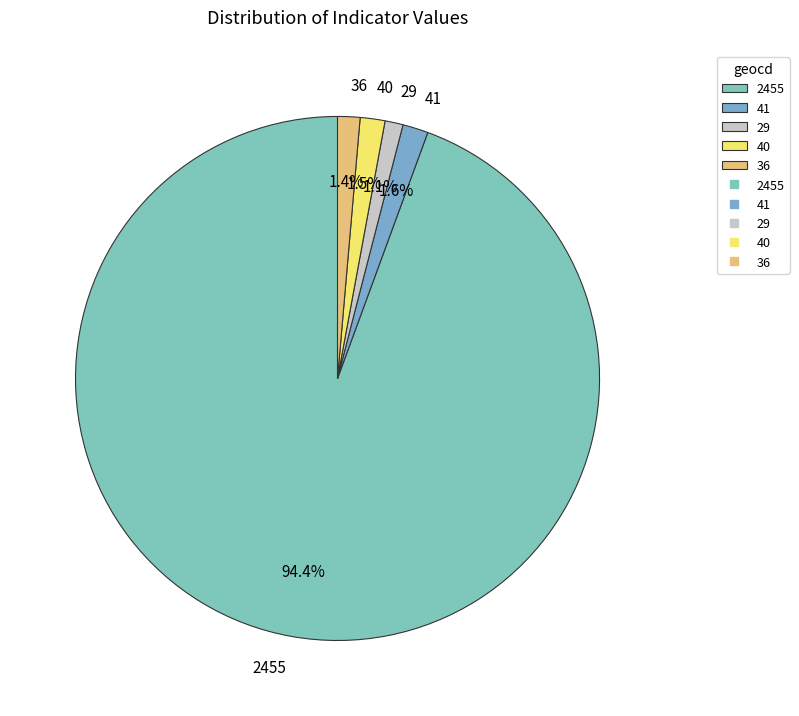

To the nearest percent, what portion does 2455 represent?

94%